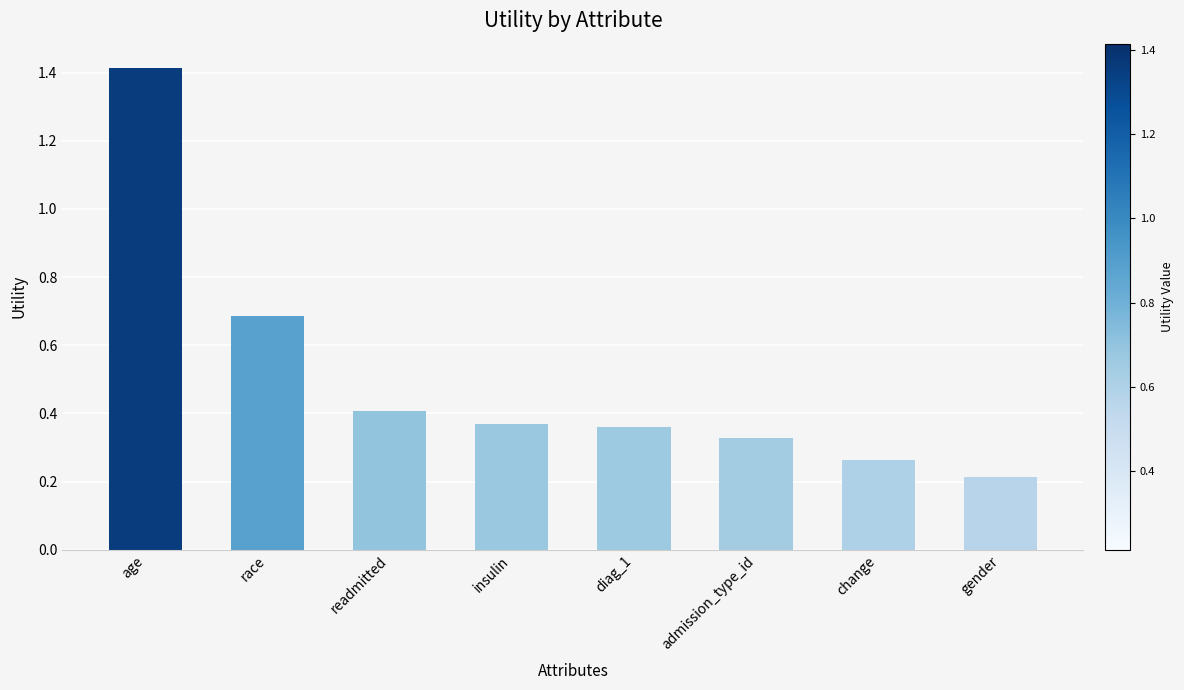

What is the change in value from age to gender?

-1.2